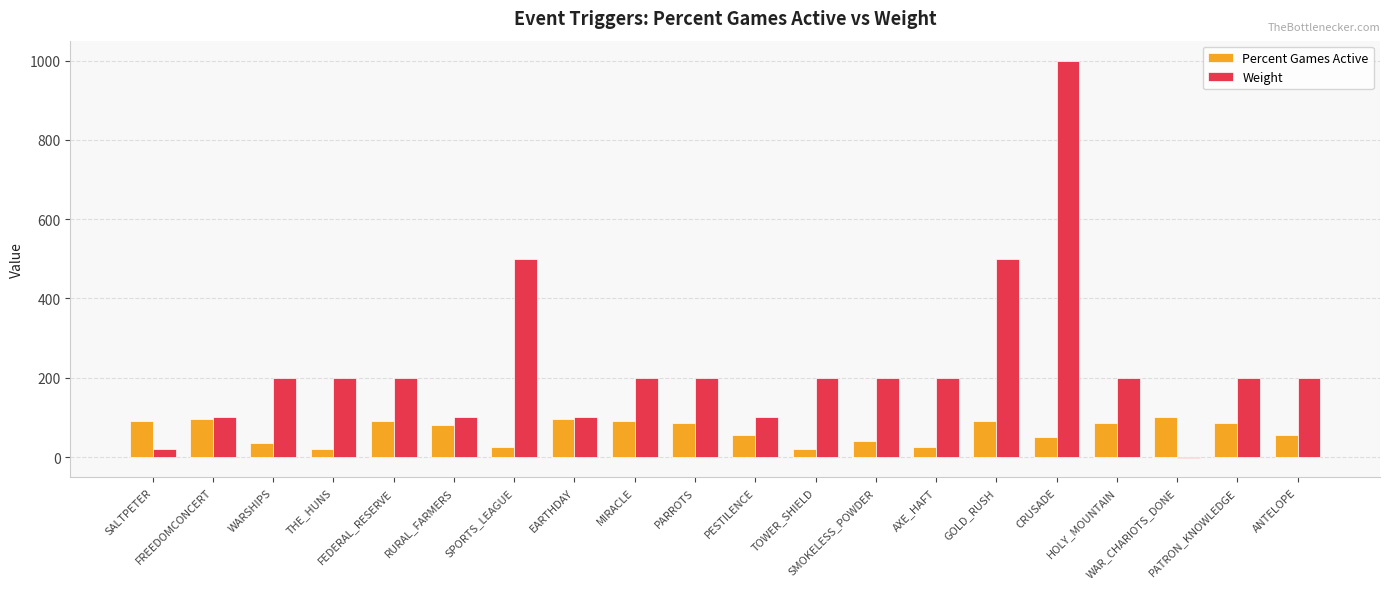

True or false: Weight has a value of 40 at RURAL_FARMERS.

False